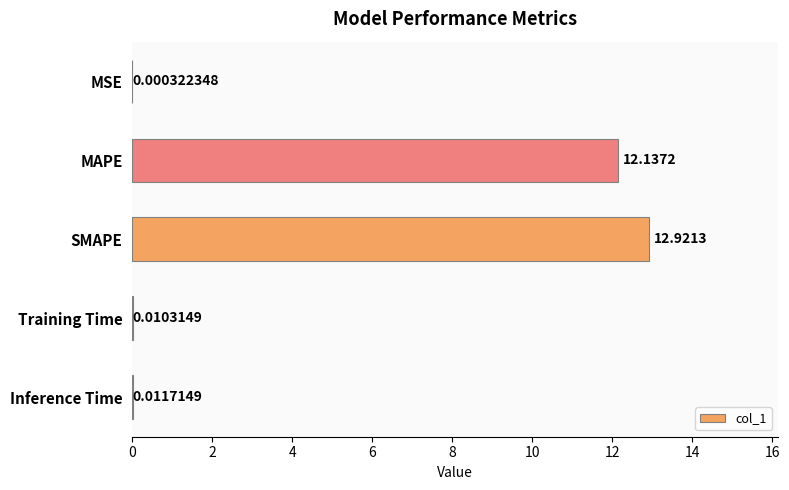

What is the change in value from MSE to SMAPE?

+12.9